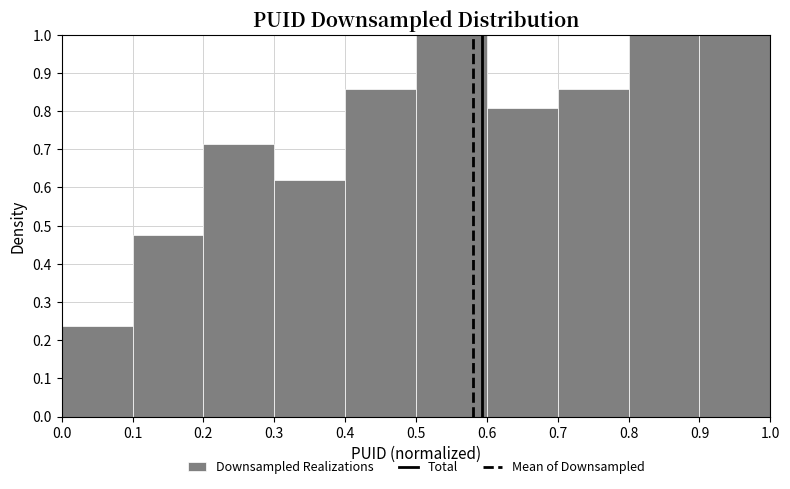

Reading left to right, list every bar in this chart as the range it spans on the x-axis followed by its height. The values are not printed on the chart, so give them approximately, as read against the axis.

0.0 to 0.1: 0.24
0.1 to 0.2: 0.48
0.2 to 0.3: 0.71
0.3 to 0.4: 0.62
0.4 to 0.5: 0.86
0.5 to 0.6: 1.00
0.6 to 0.7: 0.81
0.7 to 0.8: 0.86
0.8 to 0.9: 1.00
0.9 to 1.0: 1.00